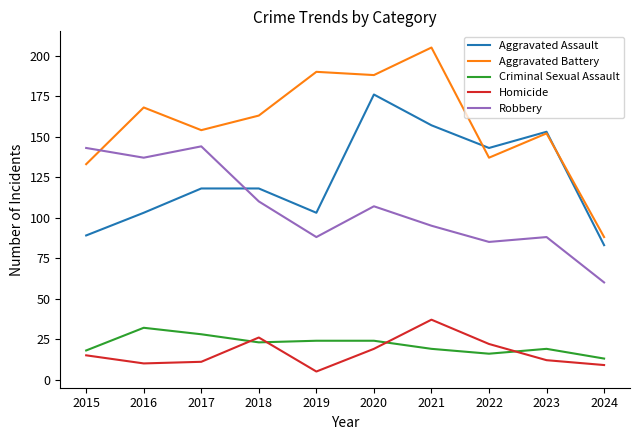

True or false: Homicide has a value of 4 at 2017.

False